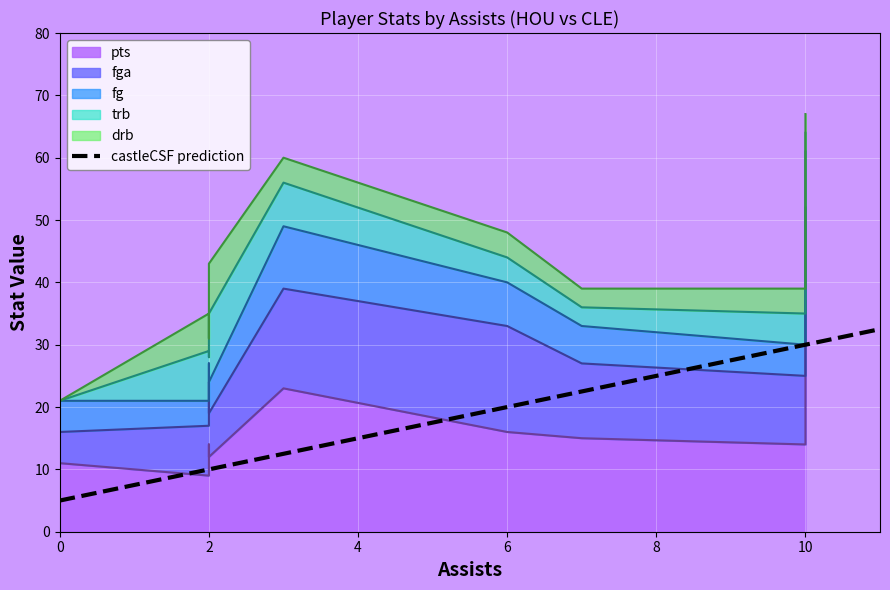

What is the maximum value for drb?

8